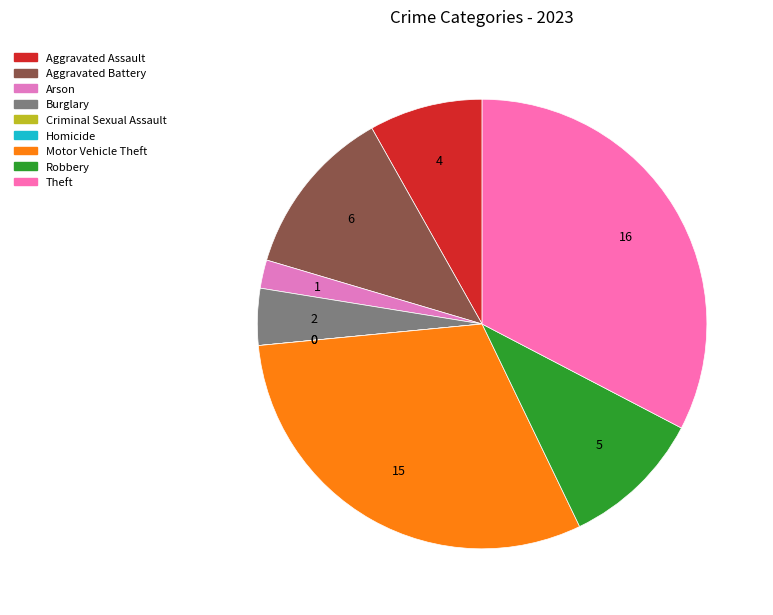

To the nearest percent, what is the combined percentage of Homicide and Arson?

2%